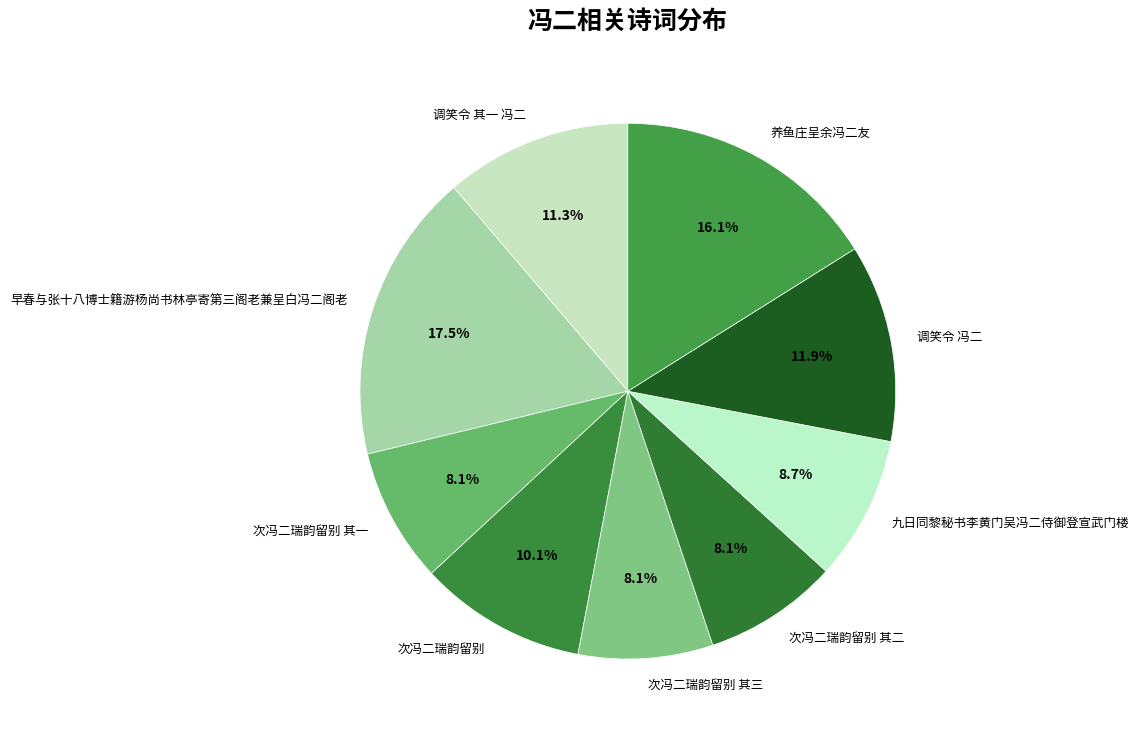

Does any single category account for the majority?

No